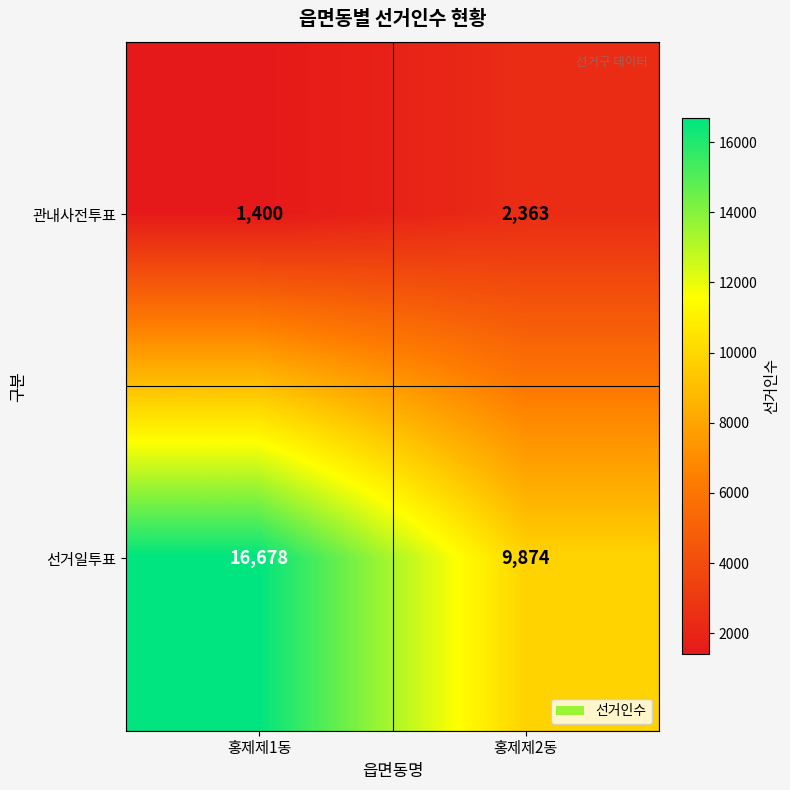

What is the total value across all series at 홍제제2동?

12237